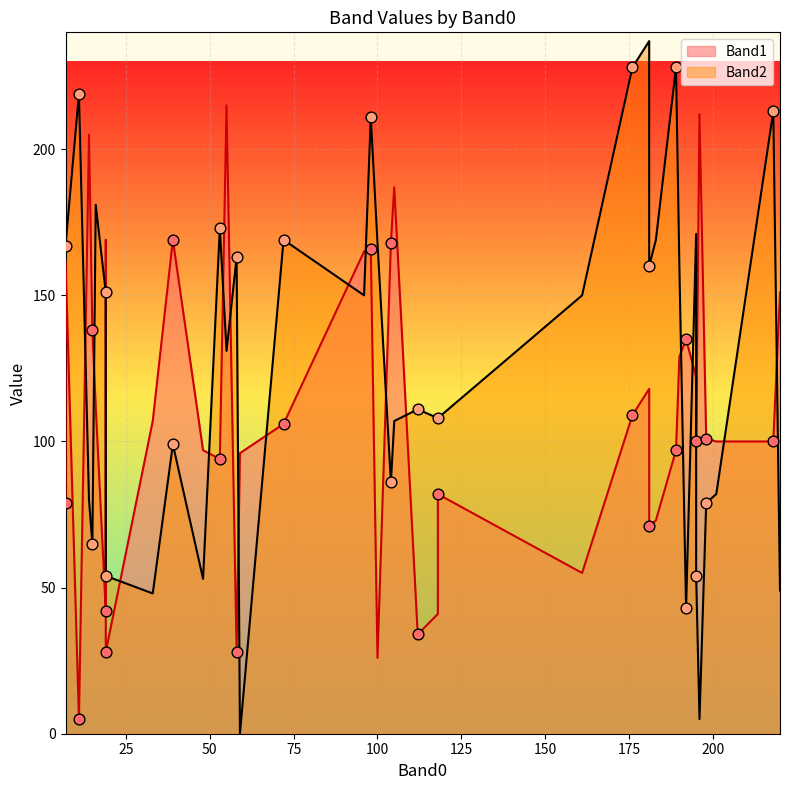

Which series has the largest Y range (max minus min)?

Band2